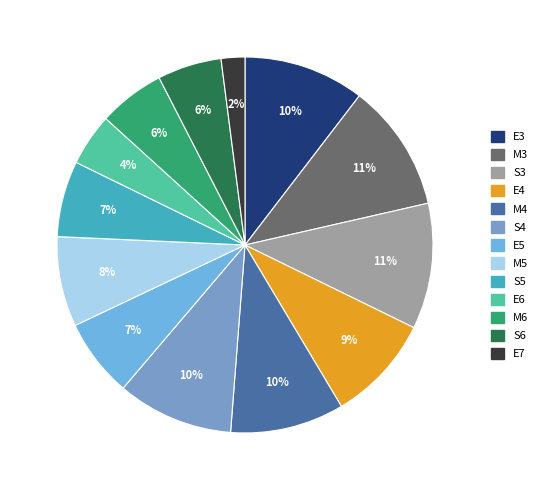

Count the number of slices in the pie.

13